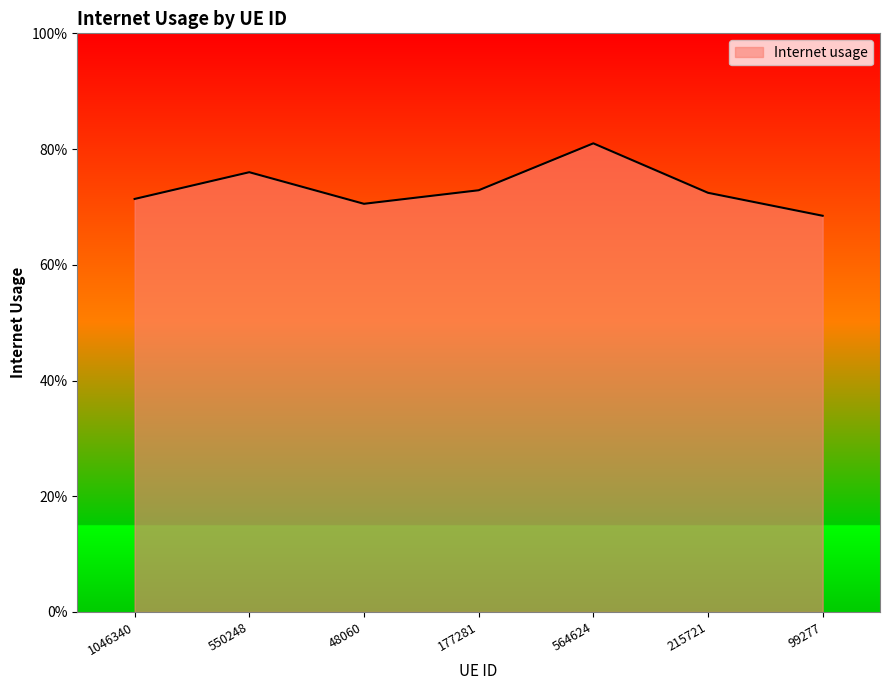

What is the value of the 6th point from the left?

0.7